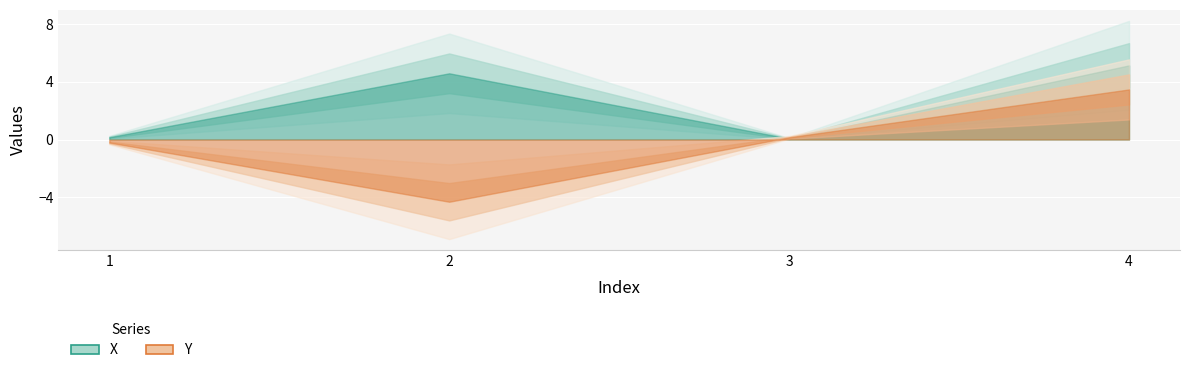

True or false: X has a value of 5.1 at 4.

True